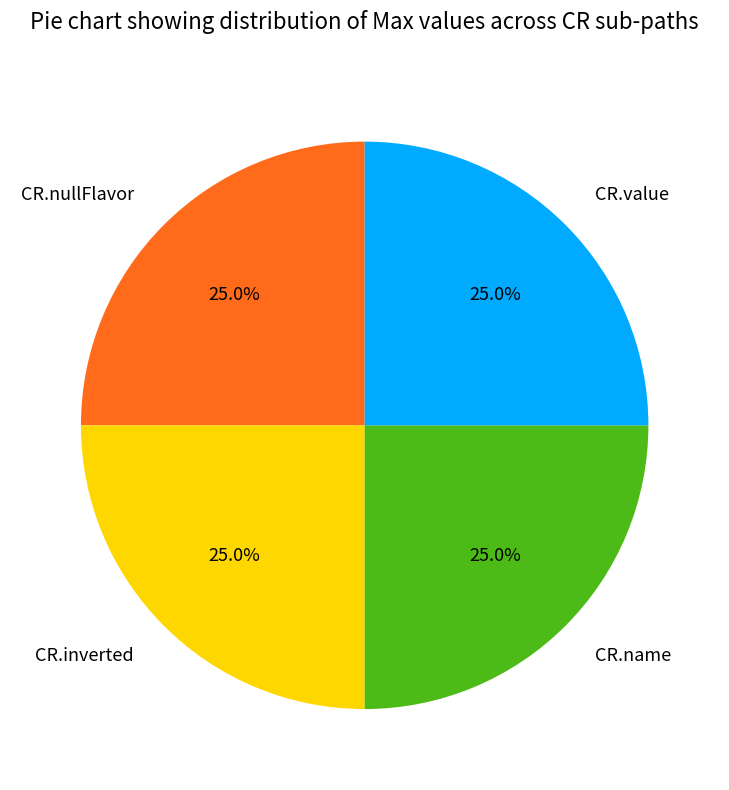

Does any single category account for the majority?

No